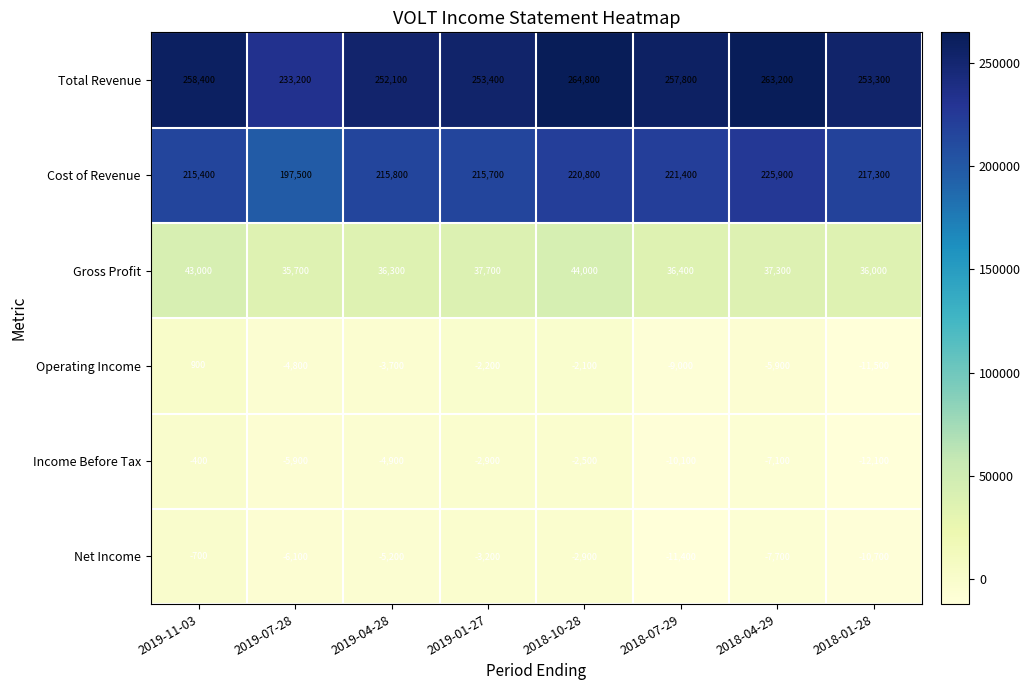

What is the maximum value shown in the chart?

264800